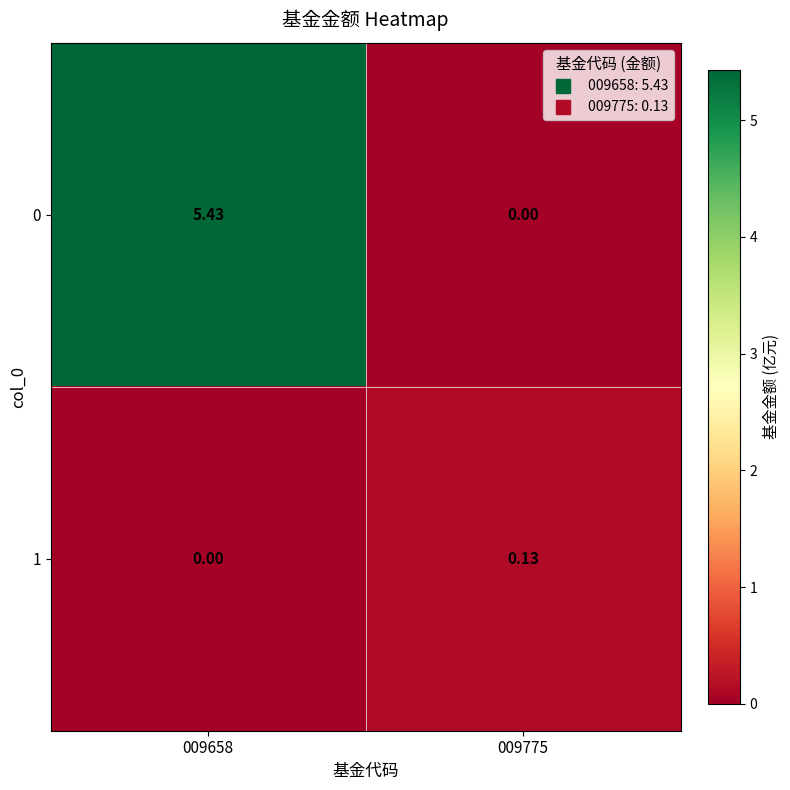

Is the value of 1 at 009775 greater than the value of 0 at 009775?

Yes